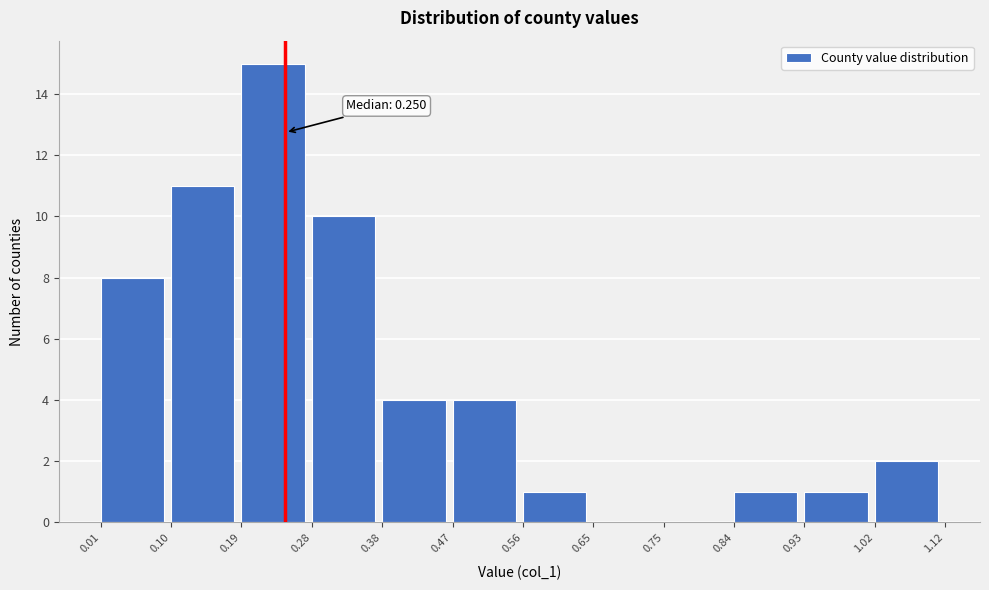

Which range on the x-axis has the tallest bar?

0.19 to 0.28